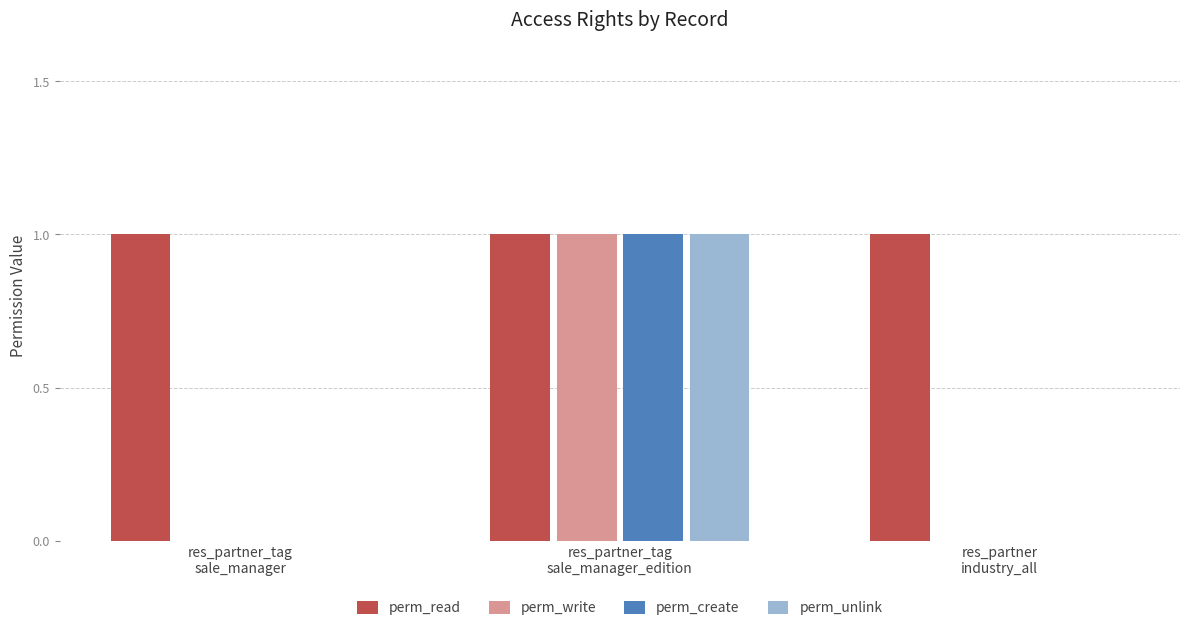

Which series has the largest total across all categories?

perm_read